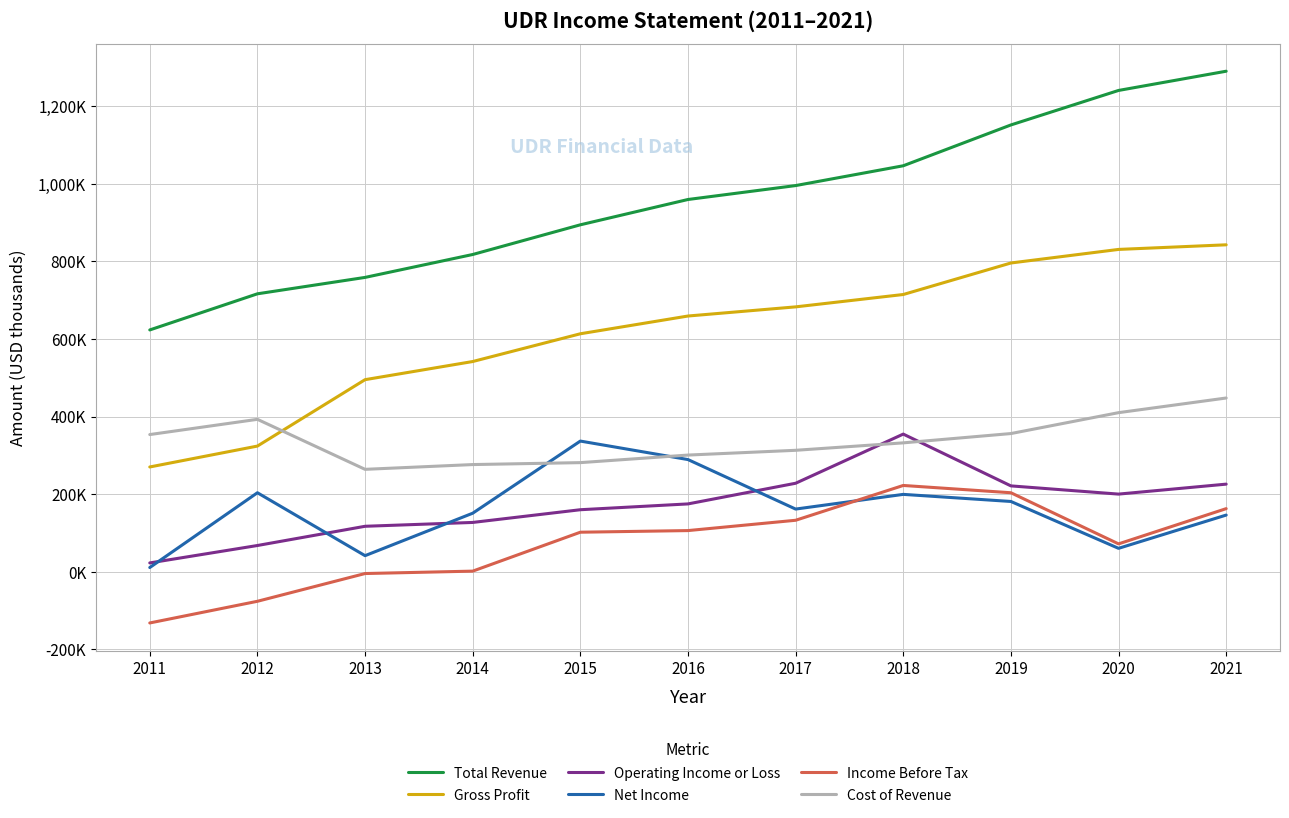

Does the chart display data point markers on the line(s)?

No